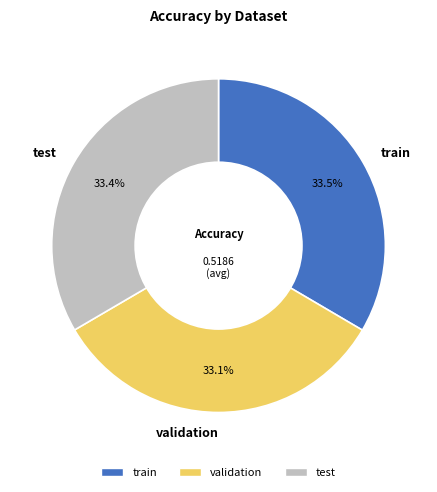

True or false: validation accounts for 33% of the total.

True